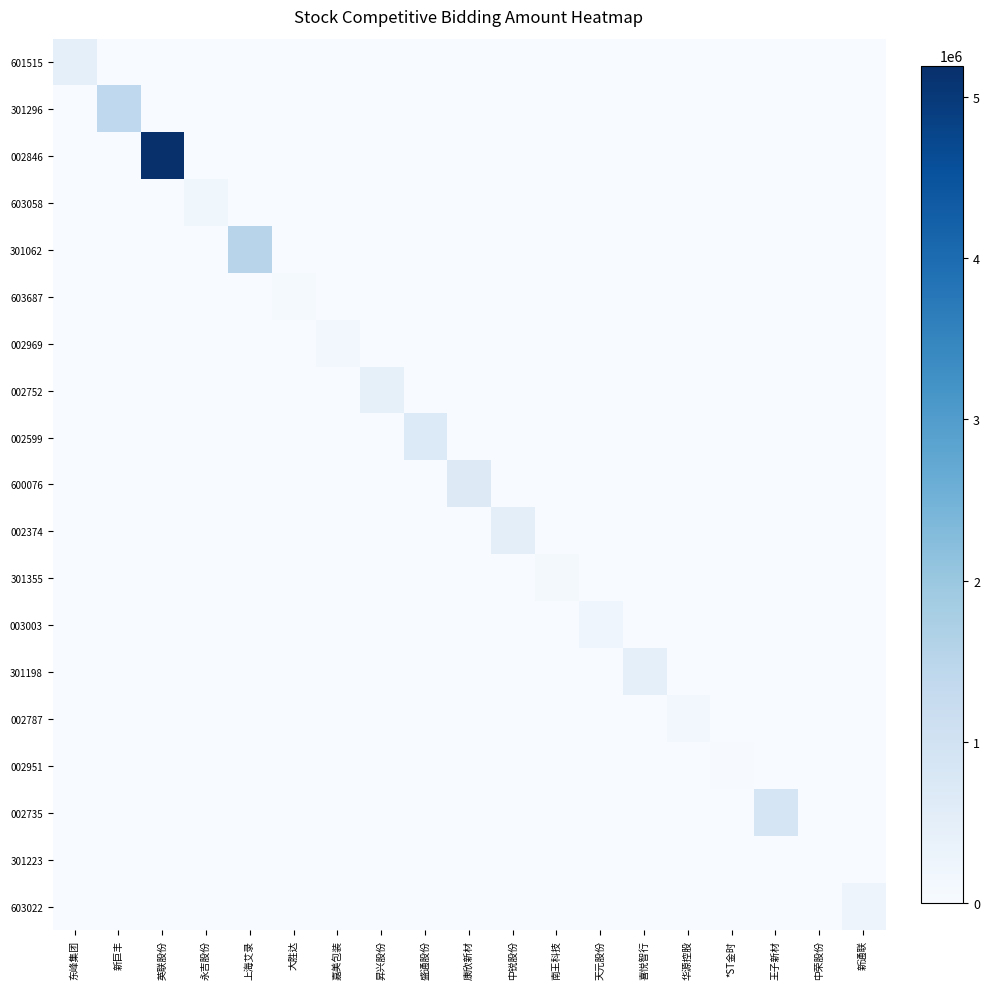

Which has a higher value, 昇兴股份 or 永吉股份?

昇兴股份